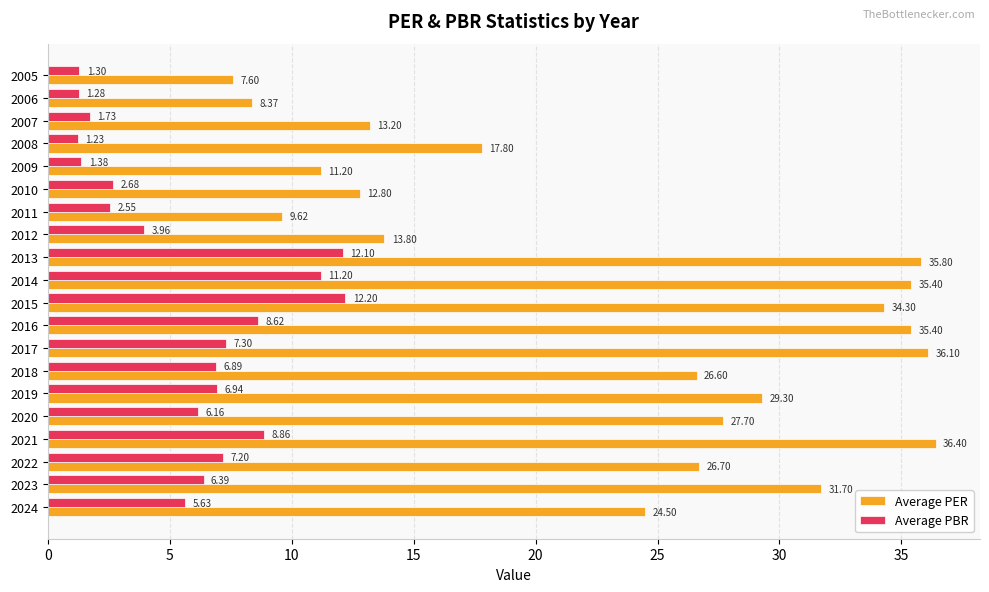

What is the sum of the Average PER values at 2008 and 2013?

53.6